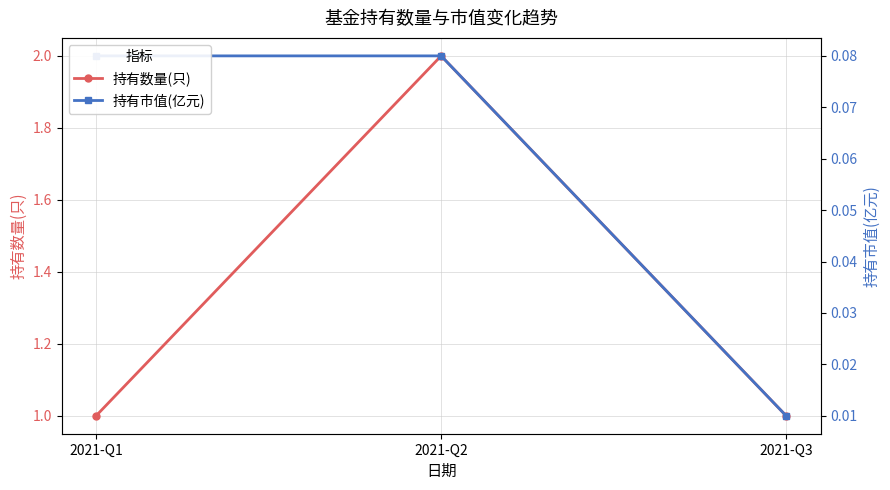

How many data points in 持有数量(只) are above 1?

1